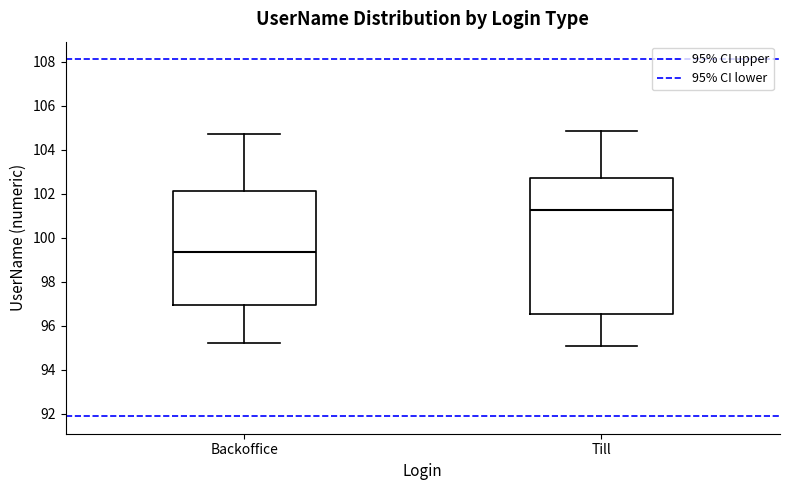

Reading left to right, read every box against the y-axis: the position of its median line, the range the box covers, and the ends of its whiskers. The values are not printed on the chart, so give them approximately, as read against the axis.

Backoffice: median 99.4, box 97.0 to 102.2, whiskers 95.2 to 104.6
Till: median 101.2, box 96.6 to 102.8, whiskers 95.0 to 104.8